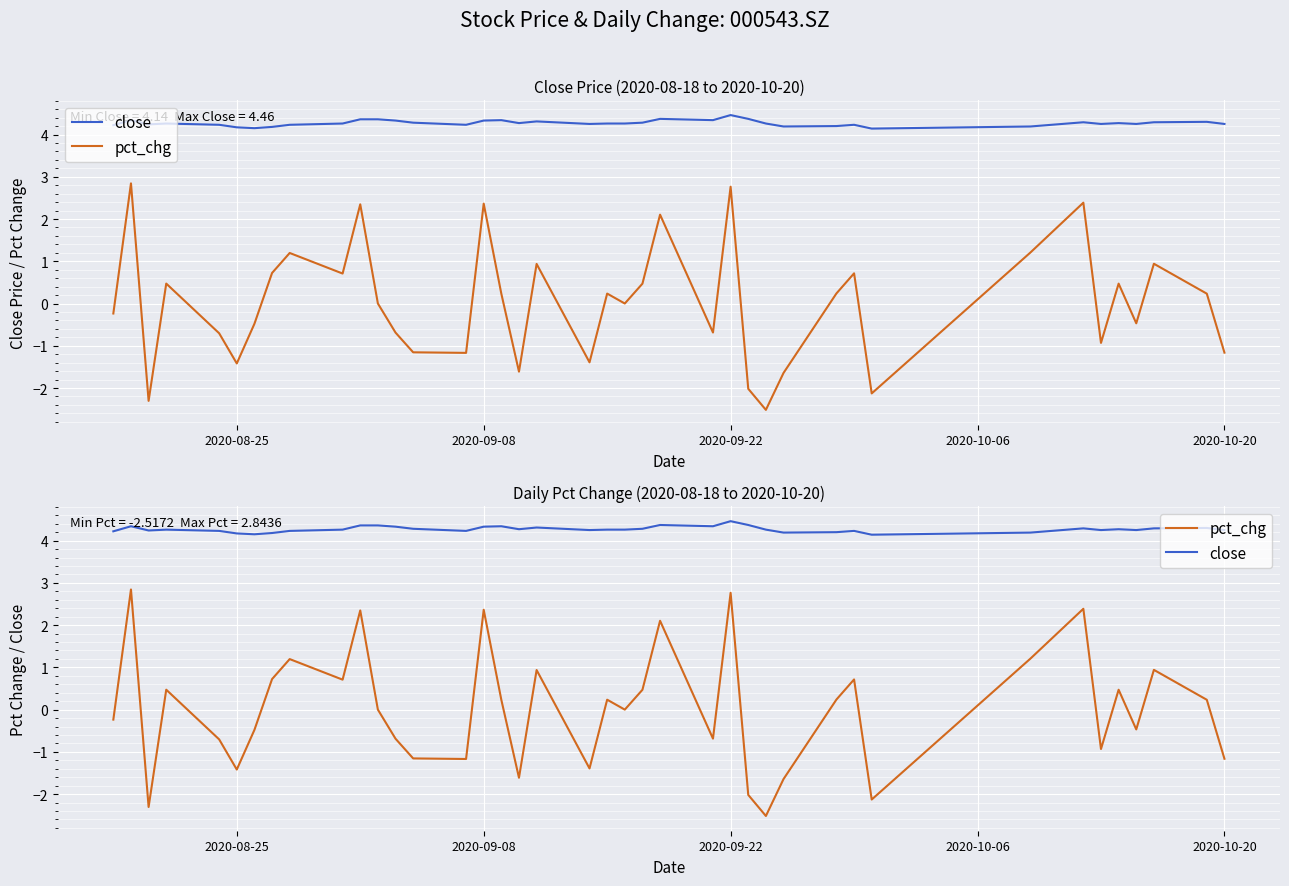

True or false: pct_chg has more than 1 points higher than both neighbors.

True